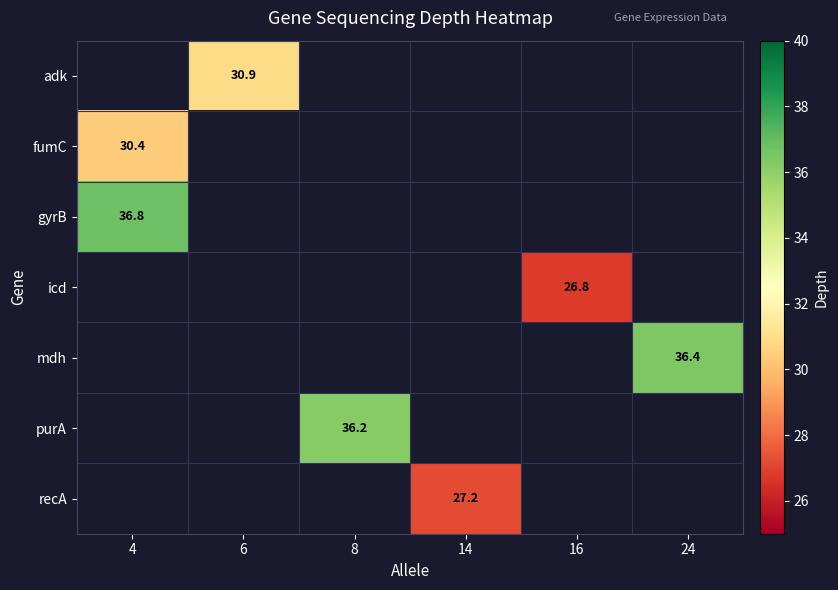

Rank the categories by recA value from highest to lowest.

4, 6, 8, 14, 16, 24